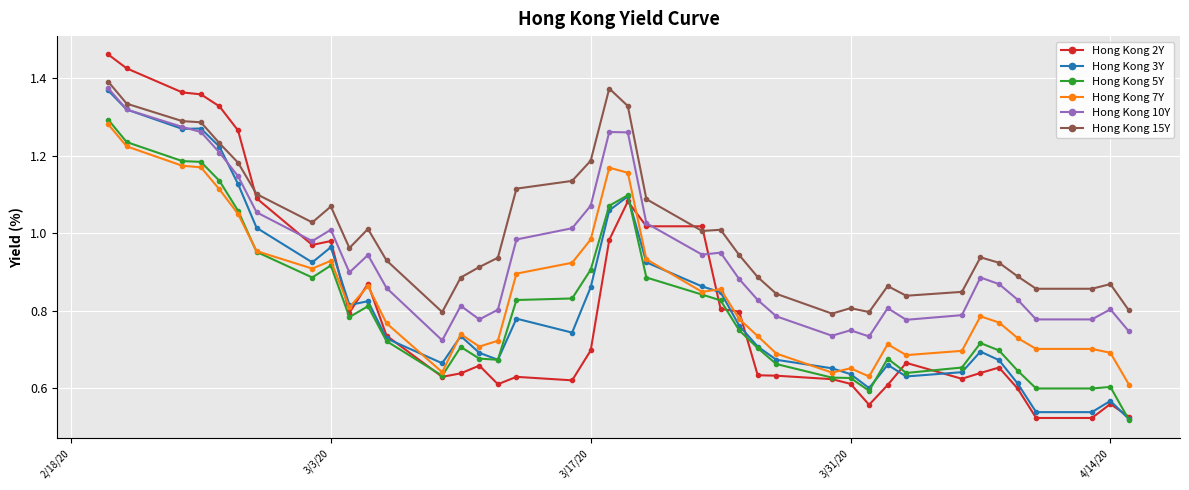

True or false: Hong Kong 10Y has more than 1 interior local peaks.

True